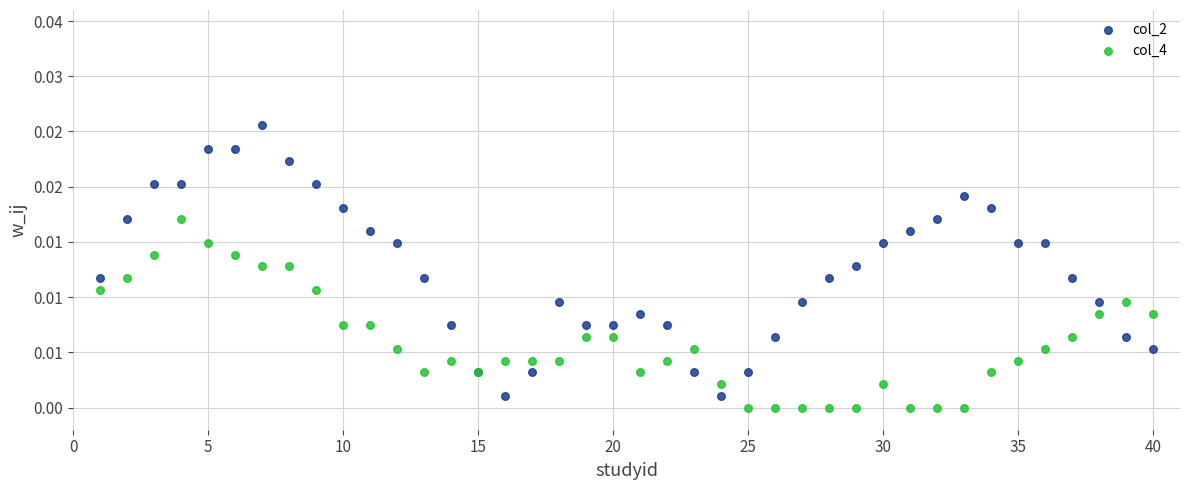

What are all the series names shown in the legend?

col_2, col_4